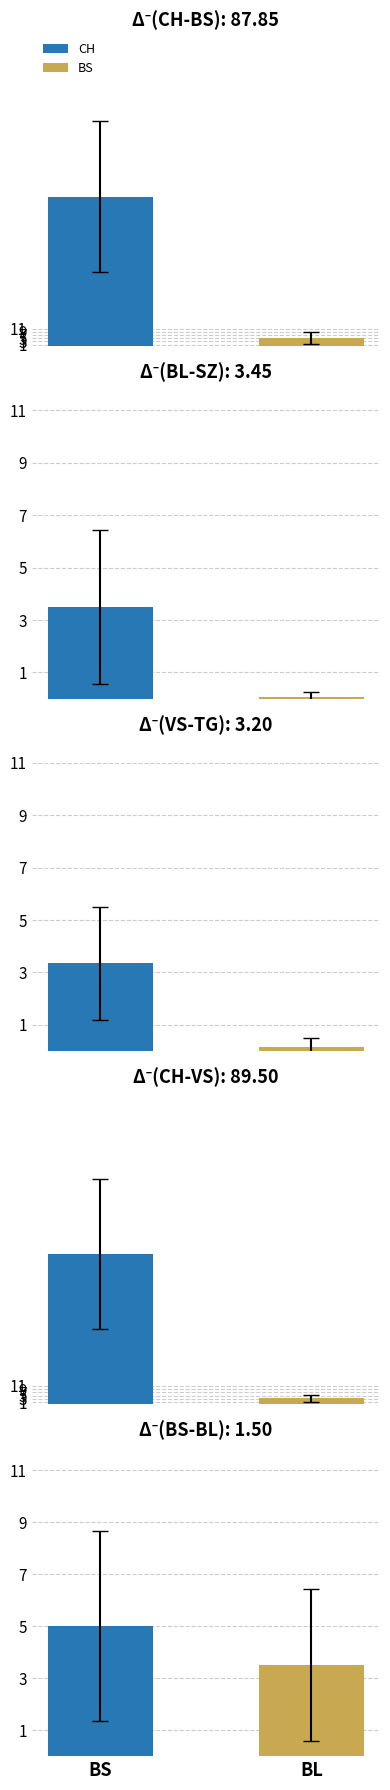

How many values in the TG series exceed 0?

3